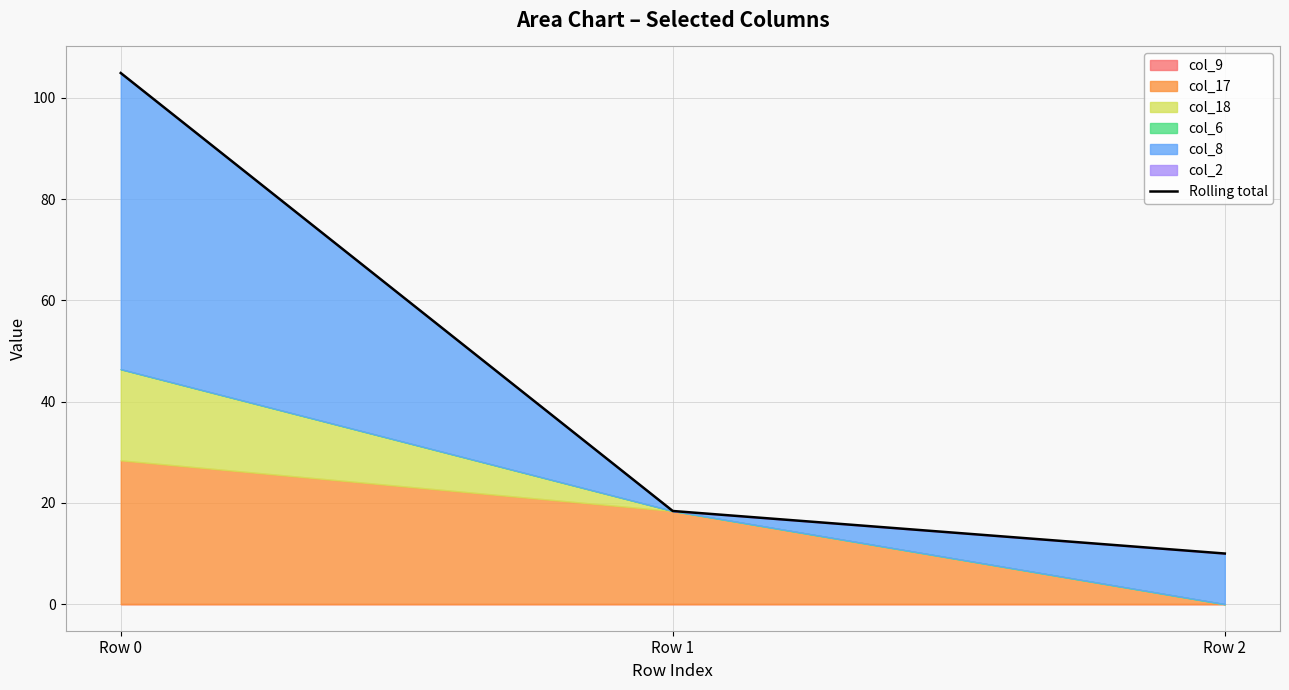

Rank the categories by value from highest to lowest.

Row 0, Row 1, Row 2